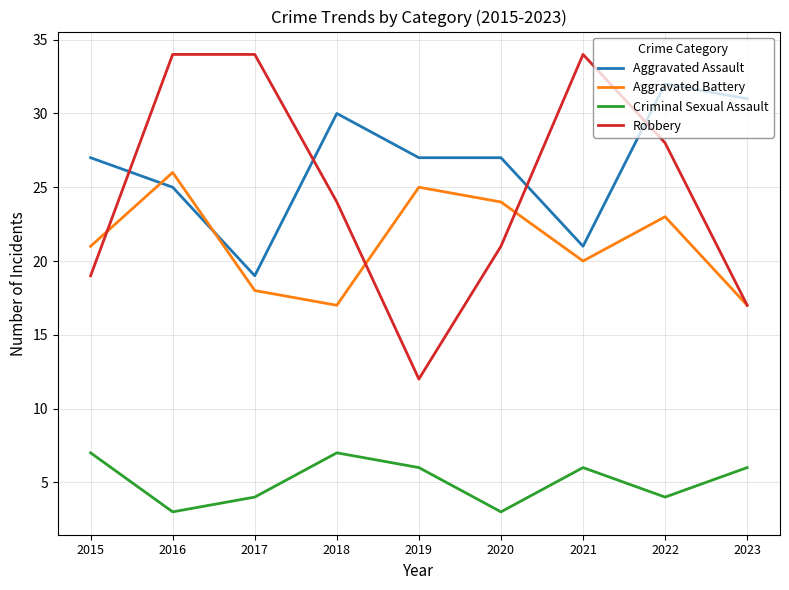

At 2017, list the series in order from largest to smallest.

Robbery, Aggravated Assault, Aggravated Battery, Criminal Sexual Assault